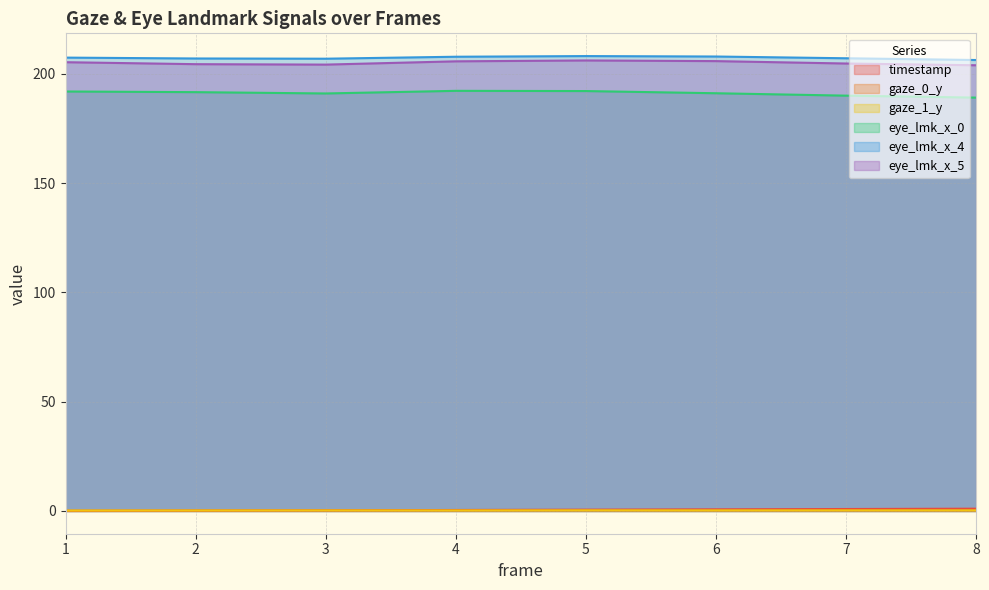

Rank the series by their maximum value, from lowest to highest.

gaze_1_y, gaze_0_y, timestamp, eye_lmk_x_0, eye_lmk_x_5, eye_lmk_x_4